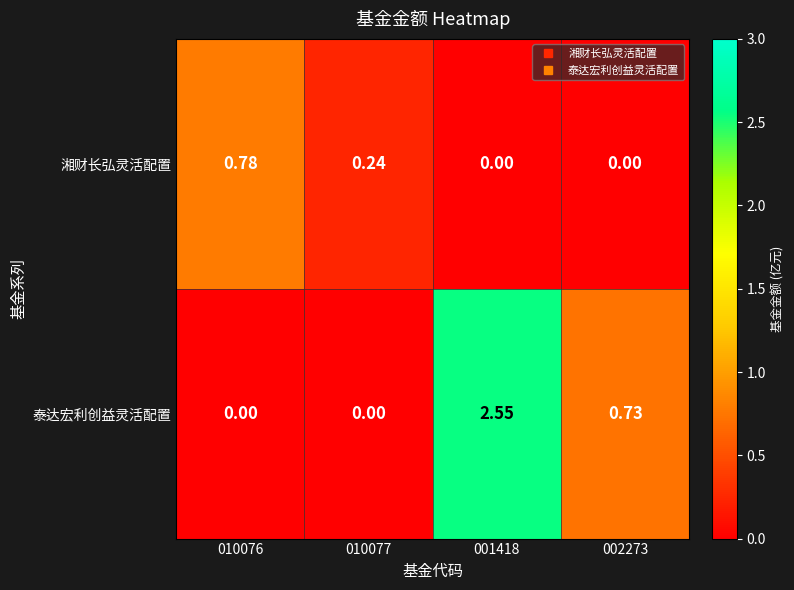

List the series in order of their overall mean, highest first.

泰达宏利创益灵活配置, 湘财长弘灵活配置